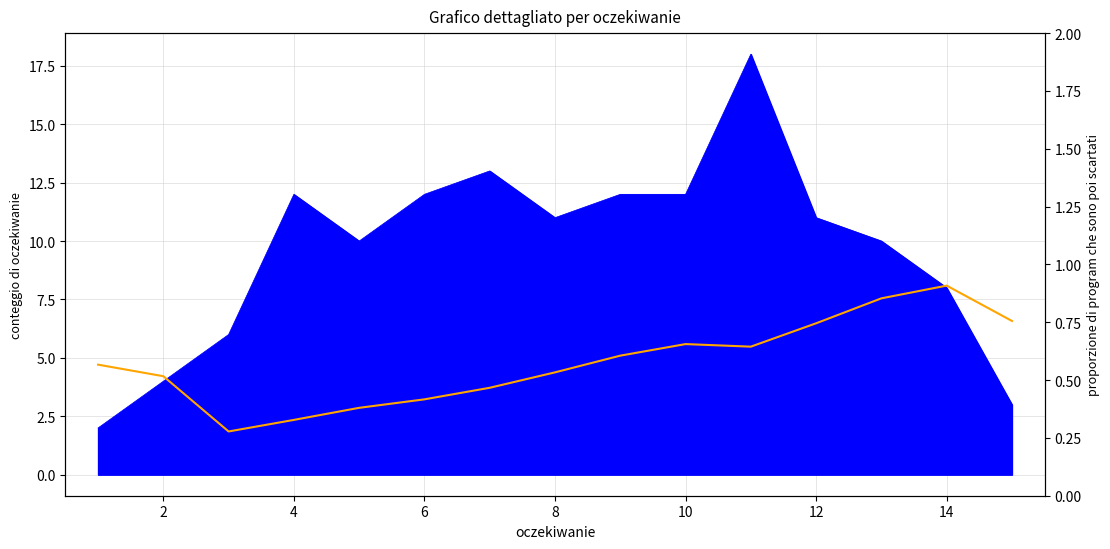

How many points are higher than both their immediate neighbors (excluding endpoints)?

2